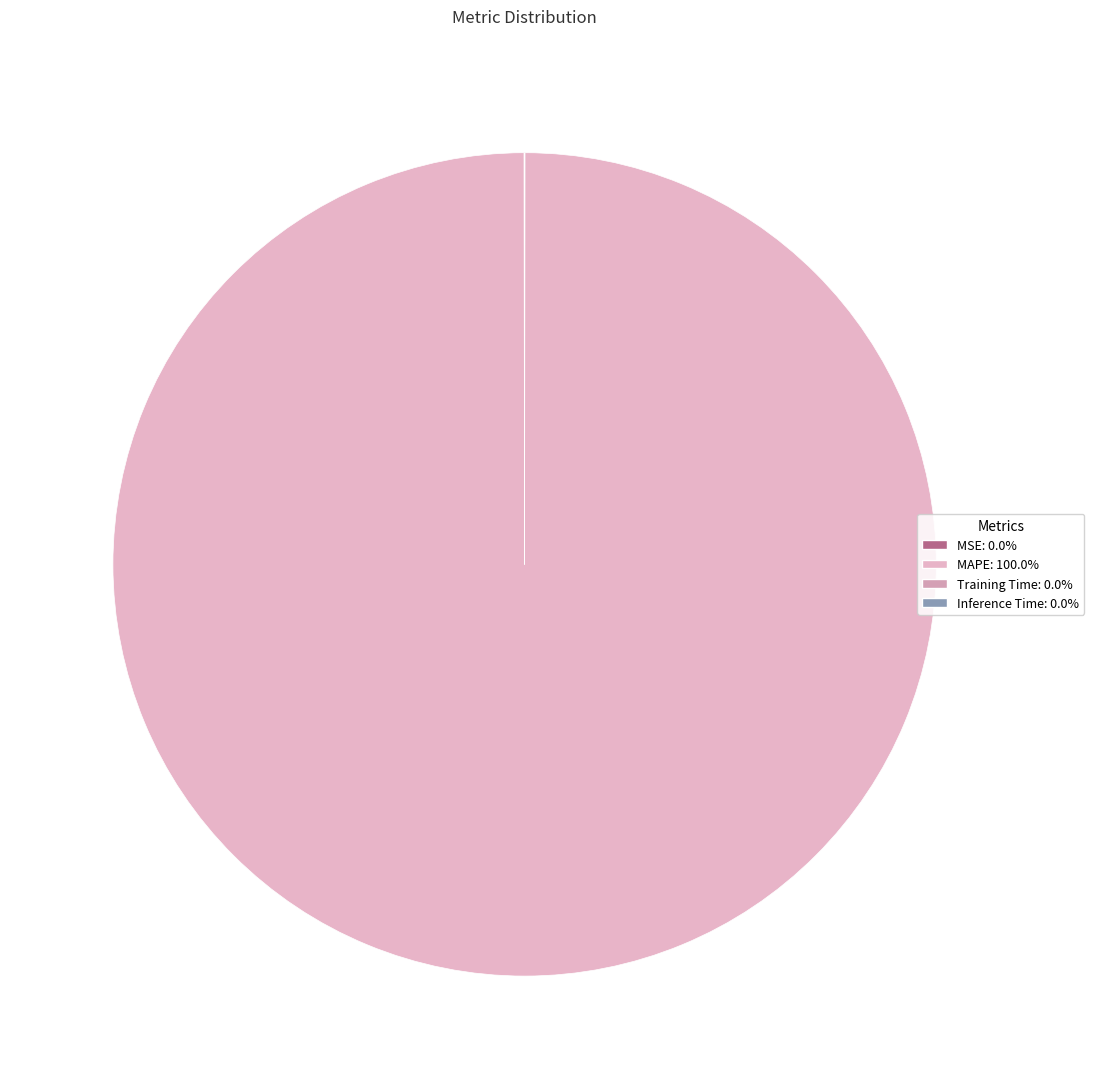

To the nearest percent, what is the combined percentage of MSE and MAPE?

100%